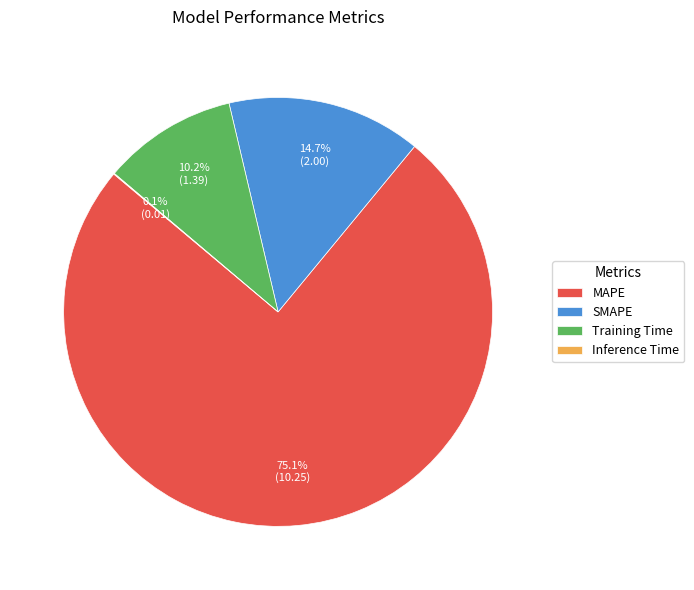

What is the largest slice in the pie chart?

MAPE